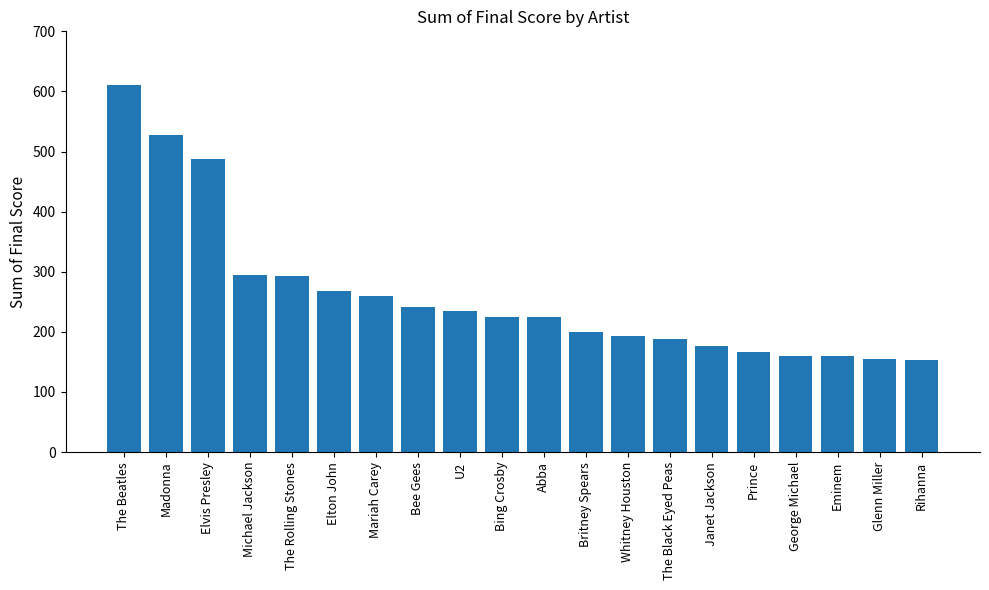

True or false: the data shows 159.2 at Eminem.

True